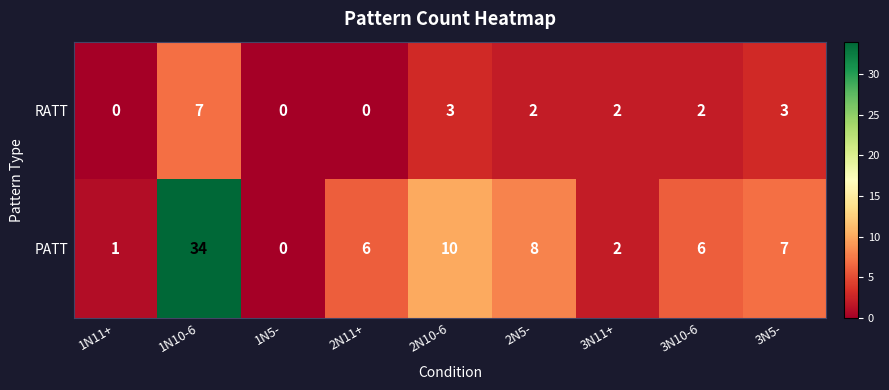

Reading left to right, list all the values displayed in this chart.

RATT: 0	7	0	0	3	2	2	2	3
PATT: 1	34	0	6	10	8	2	6	7